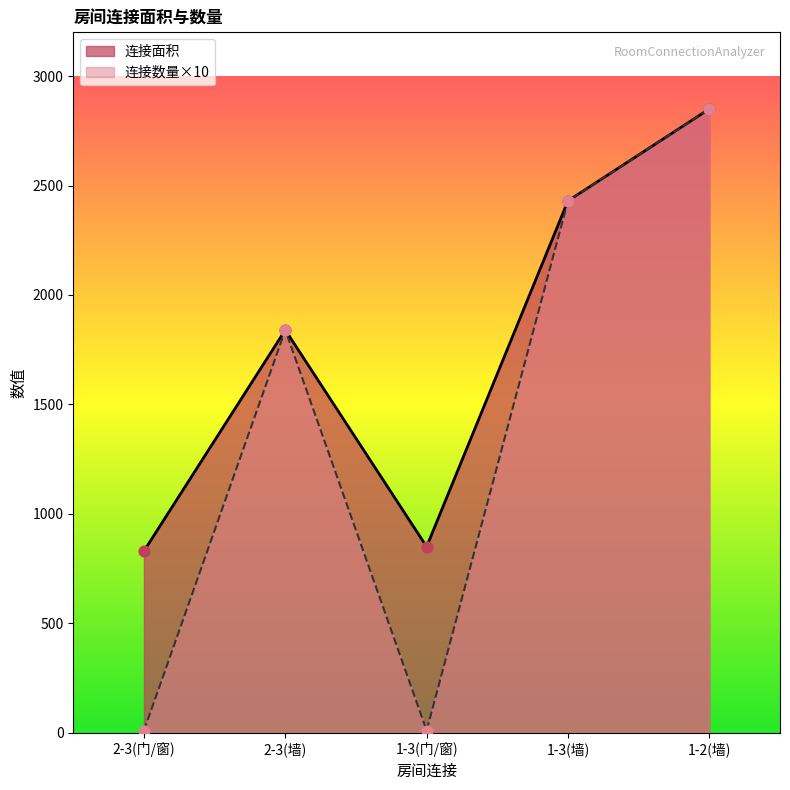

Is the value of 连接数量 at 1-3(门/窗) greater than the value of 连接面积 at 2-3(门/窗)?

No